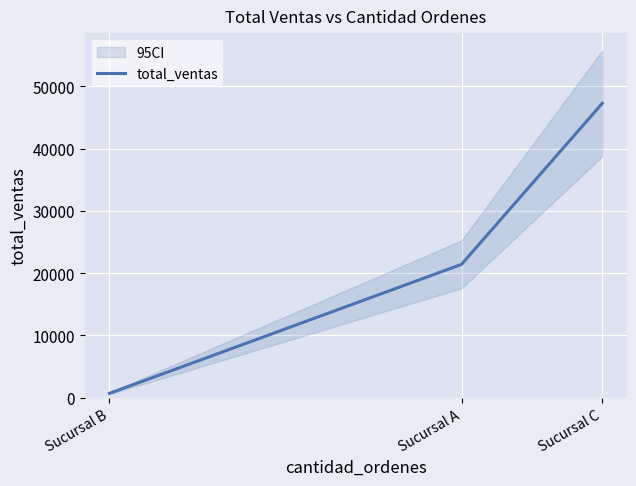

How many values are between 680 and 47275?

3